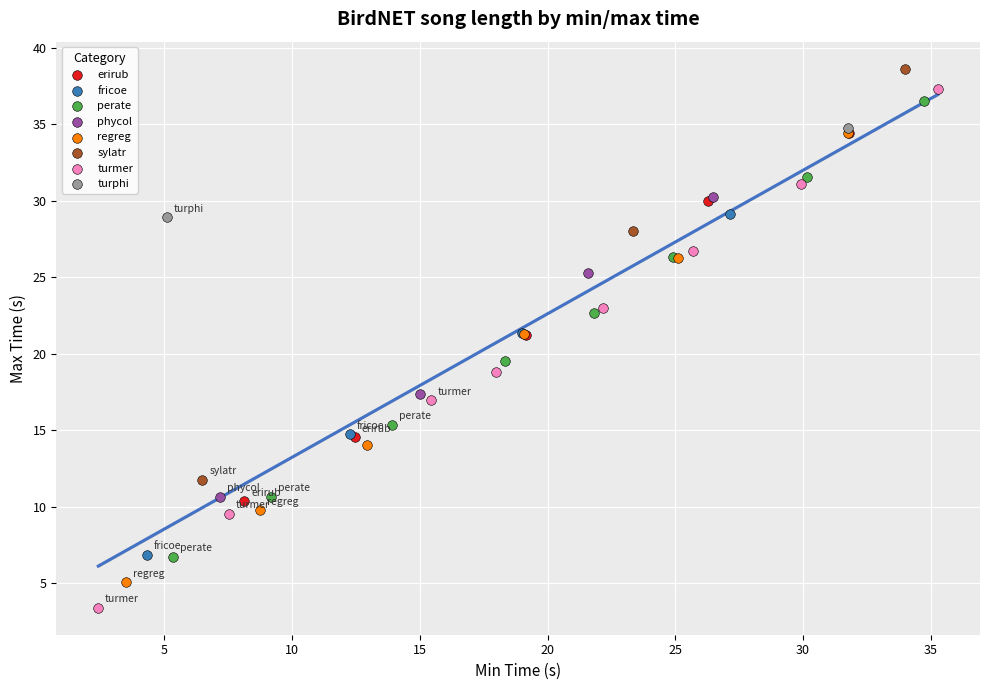

What are all the series names shown in the legend?

erirub, fricoe, perate, phycol, regreg, sylatr, turmer, turphi